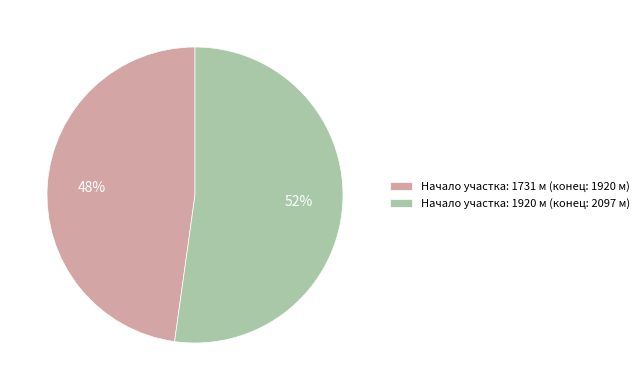

Between Начало участка: 1731 м (конец: 1920 м) and Начало участка: 1920 м (конец: 2097 м), which is larger?

Начало участка: 1920 м (конец: 2097 м)